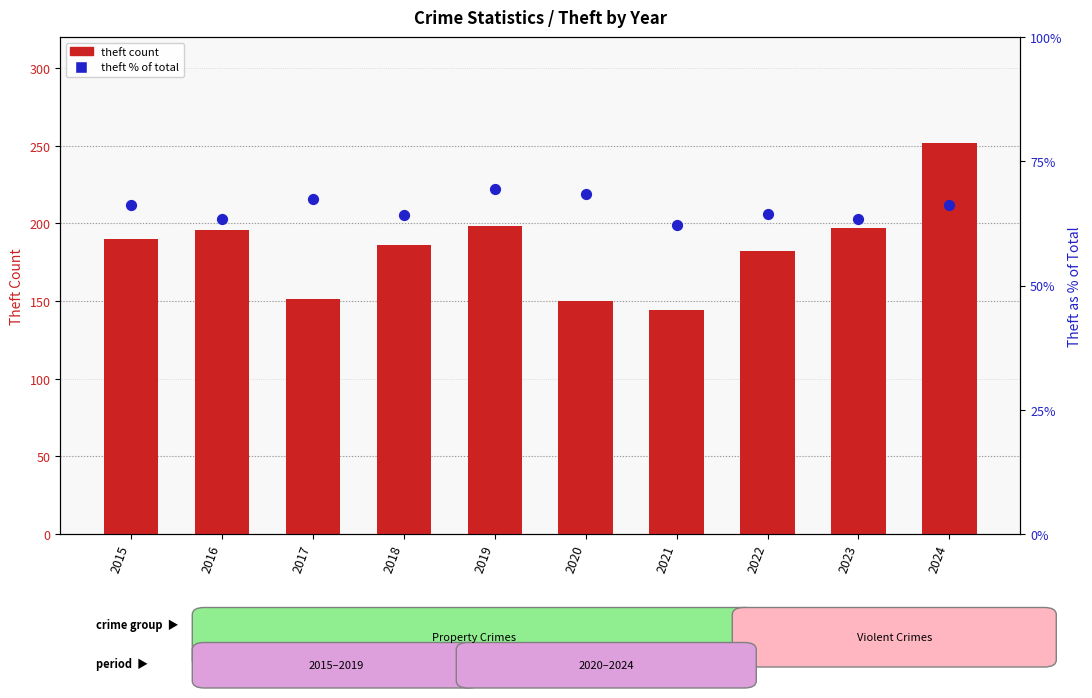

Which series reaches the minimum Y coordinate?

theft % of total